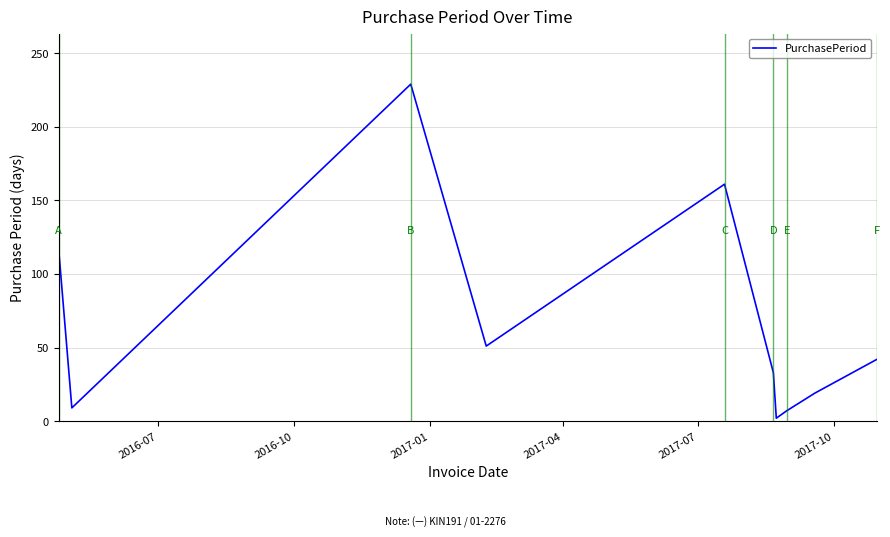

What is the greatest value displayed?

229